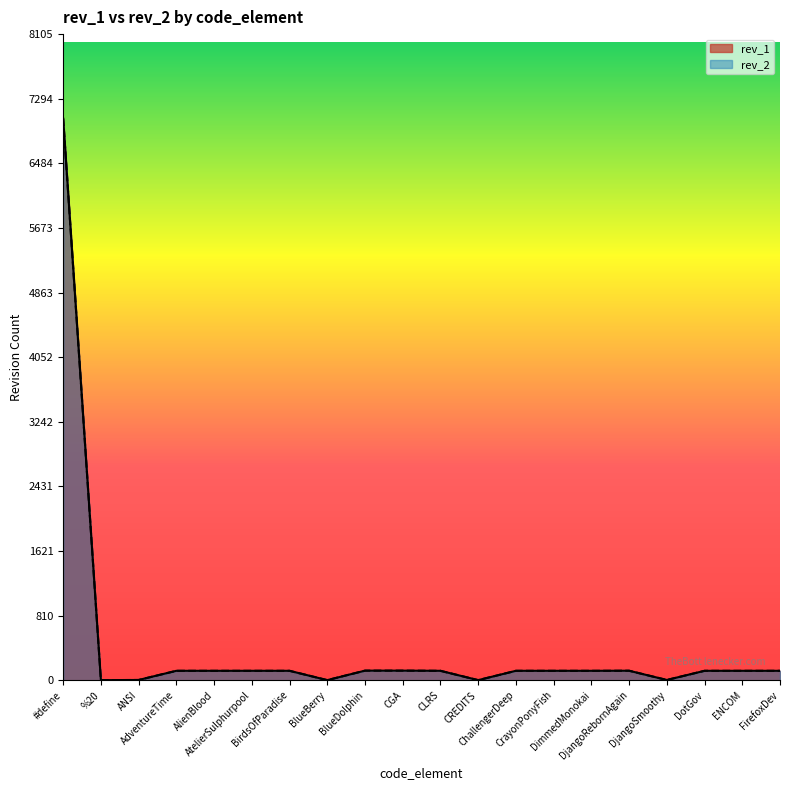

The value of rev_1 at AdventureTime is 183. True or false?

False